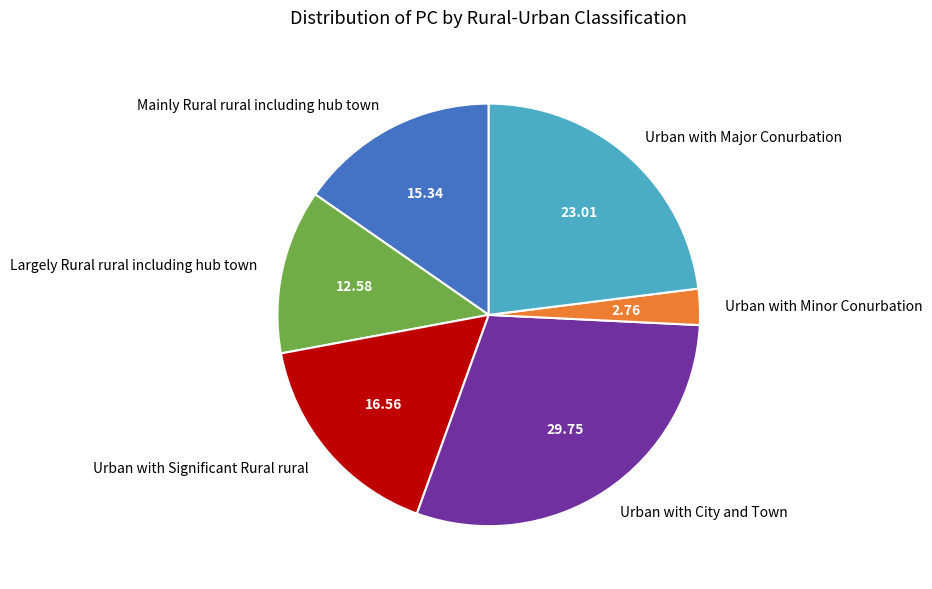

Is there a majority slice in this chart?

No